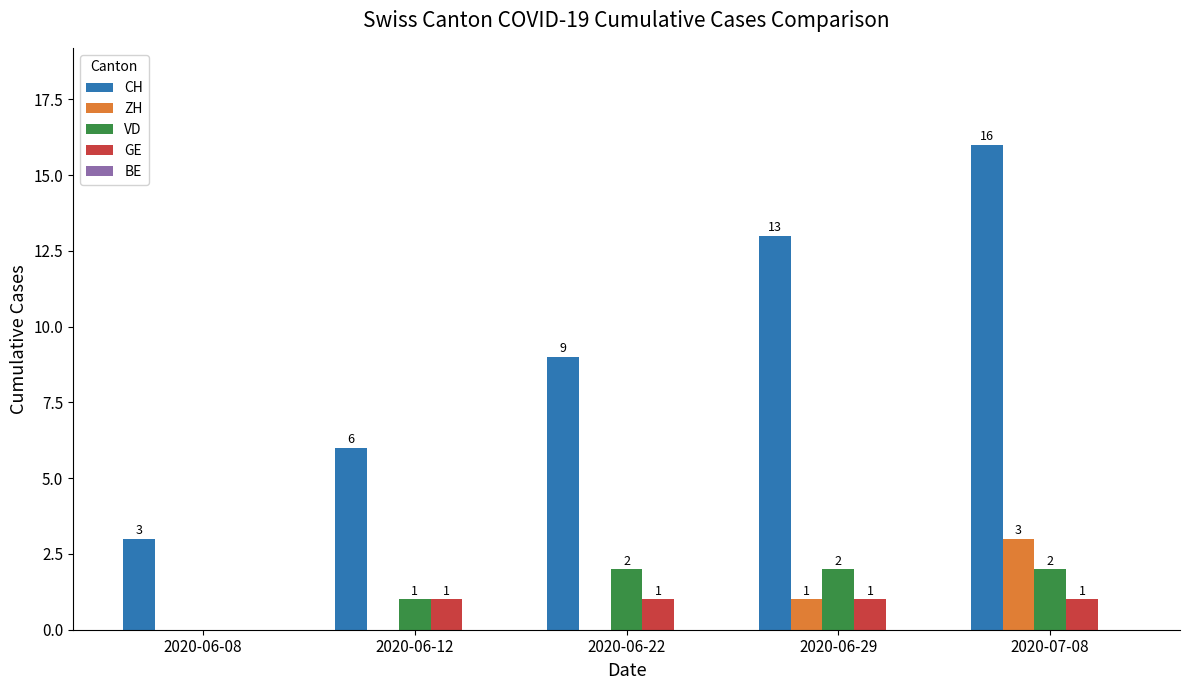

Which series changed the most between 2020-06-22 and 2020-07-08?

CH